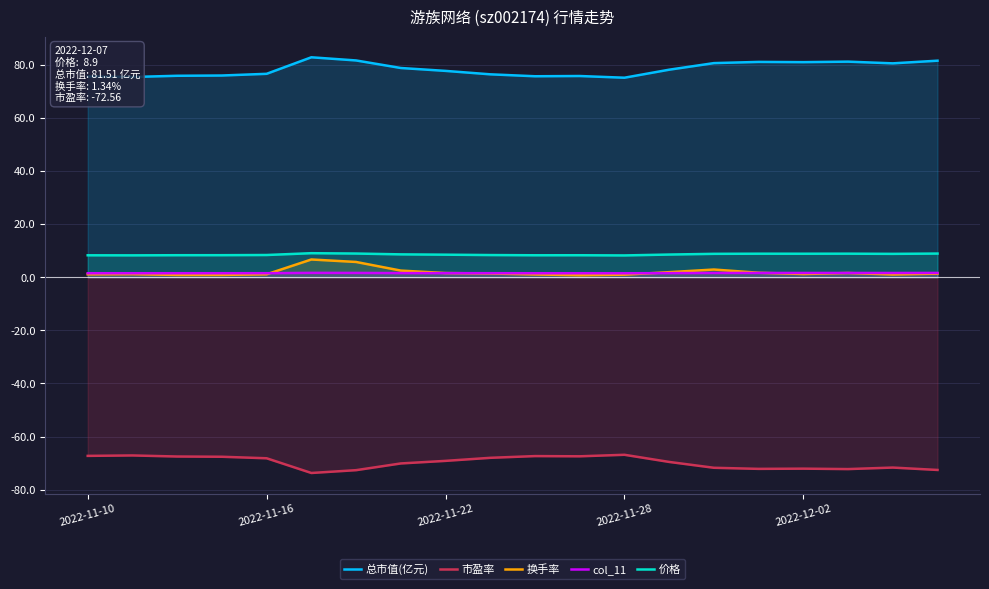

What is the value of the 市盈率 point at the 9th from the left?

-69.1